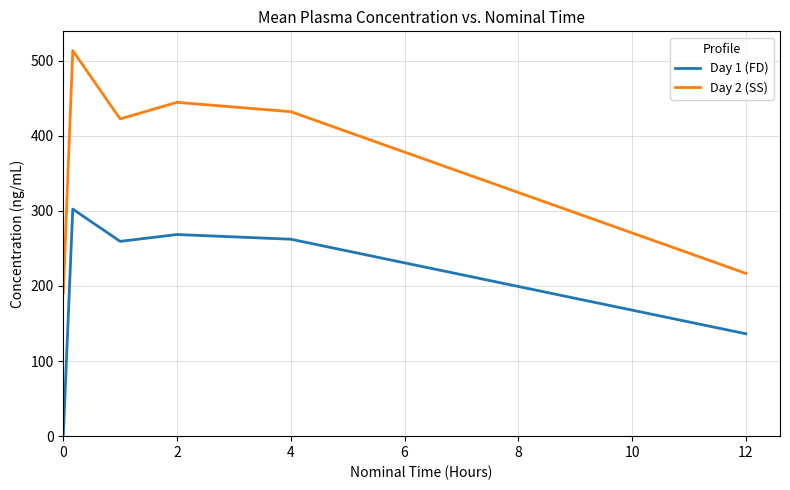

What is the difference between the maximum and minimum values in the Day 2 (SS) series?

322.7